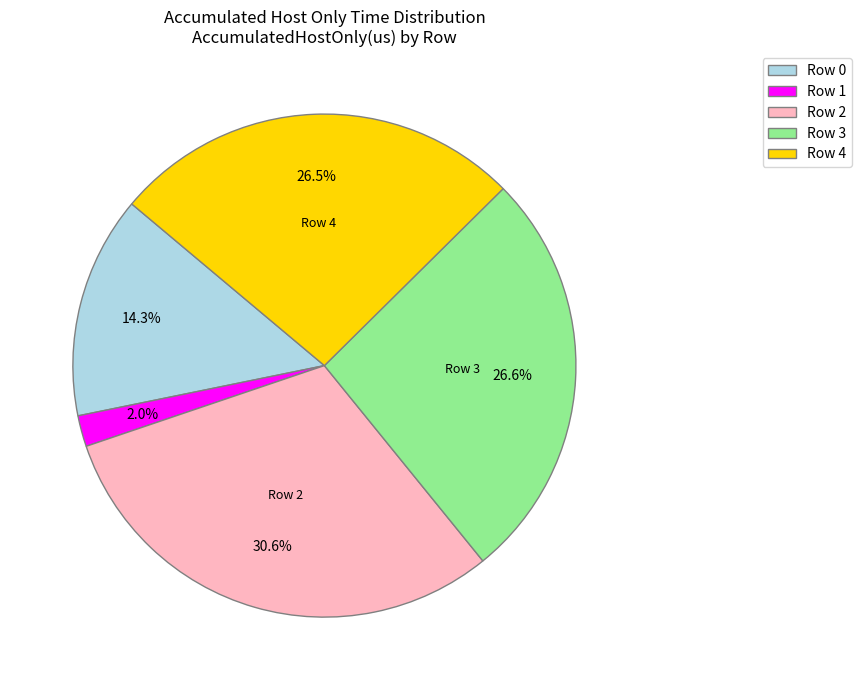

What percentage is the Row 2 slice, to the nearest percent?

31%